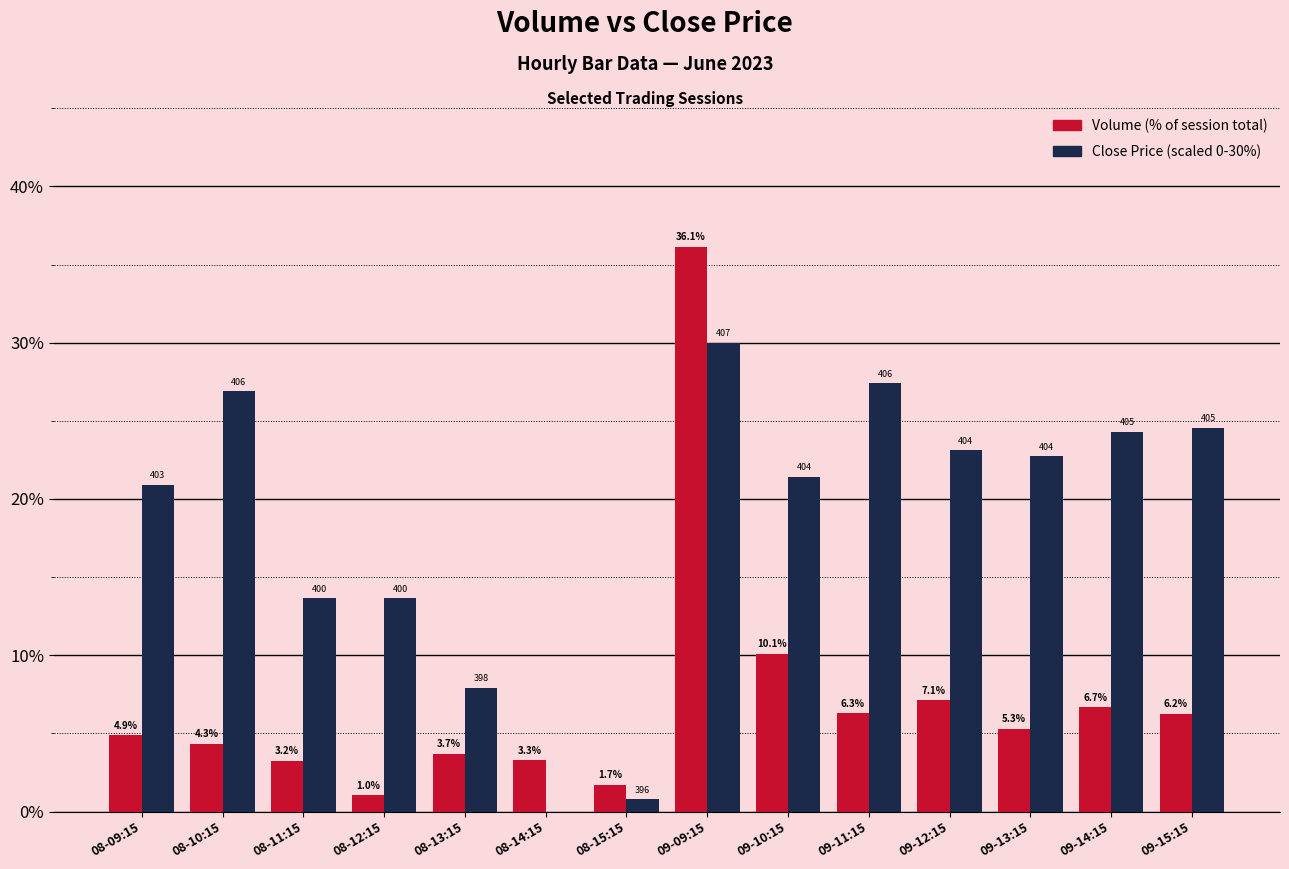

What is the maximum value shown in the chart?

36.1